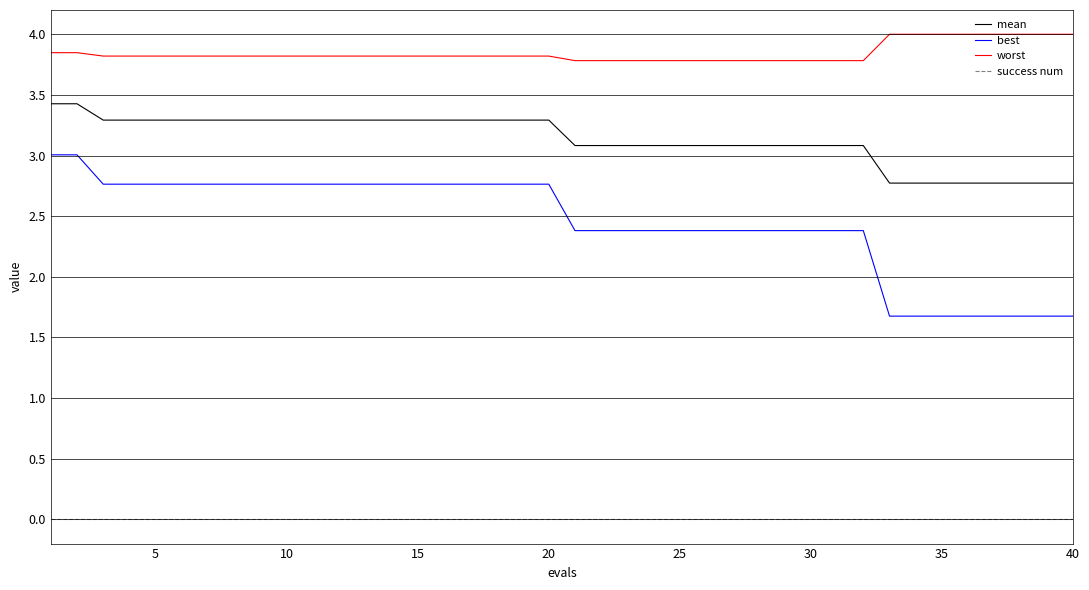

What is the difference between the maximum and minimum values in the best series?

1.3